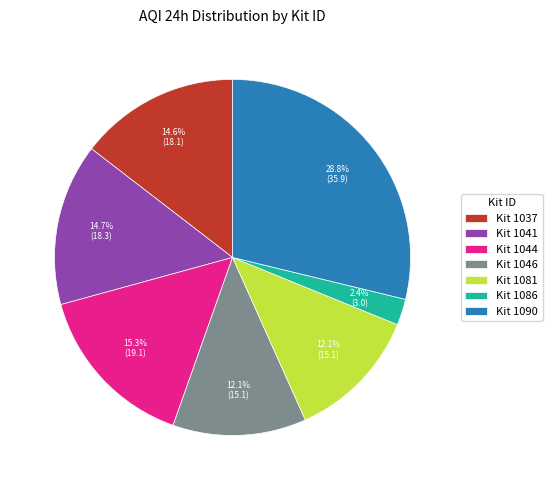

Is there any slice that represents more than half of the pie?

No